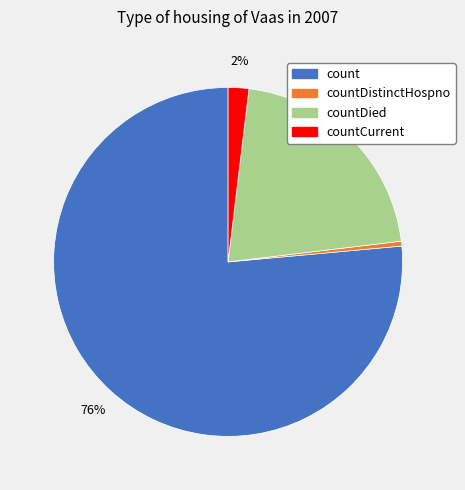

Count the number of slices in the pie.

4